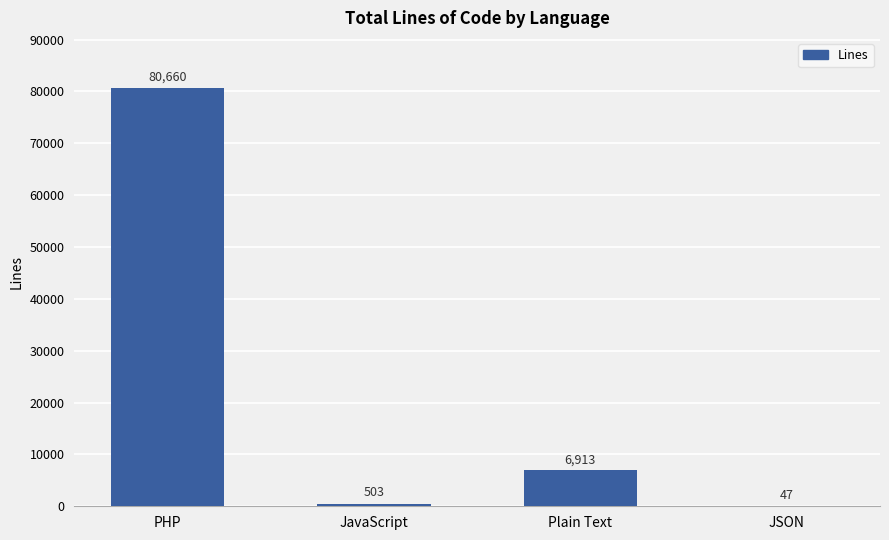

At which label does the data first exceed 6913?

PHP